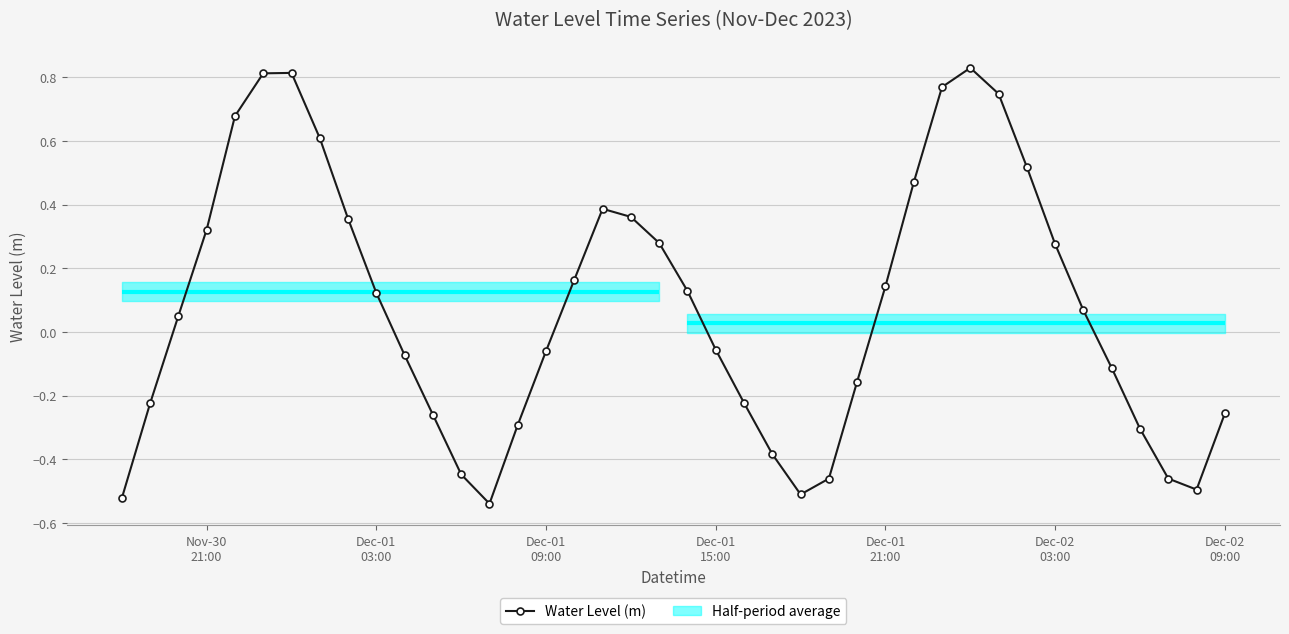

Reading right to left, what are all the values shown in this chart?

-0.3	-0.5	-0.5	-0.3	-0.1	0.1	0.3	0.5	0.7	0.8	0.8	0.5	0.1	-0.2	-0.5	-0.5	-0.4	-0.2	-0.1	0.1	0.3	0.4	0.4	0.2	-0.1	-0.3	-0.5	-0.4	-0.3	-0.1	0.1	0.4	0.6	0.8	0.8	0.7	0.3	0.1	-0.2	-0.5